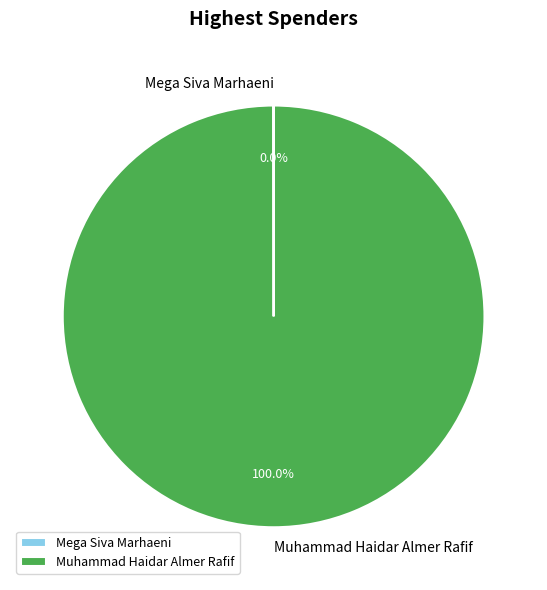

What is the largest slice in the pie chart?

Muhammad Haidar Almer Rafif